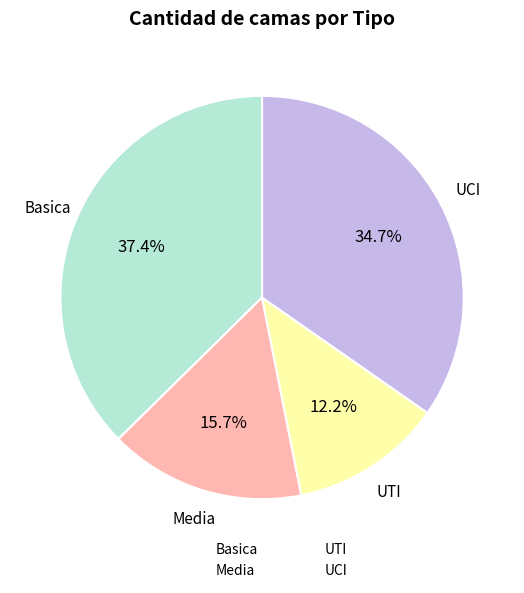

Count the number of slices in the pie.

4